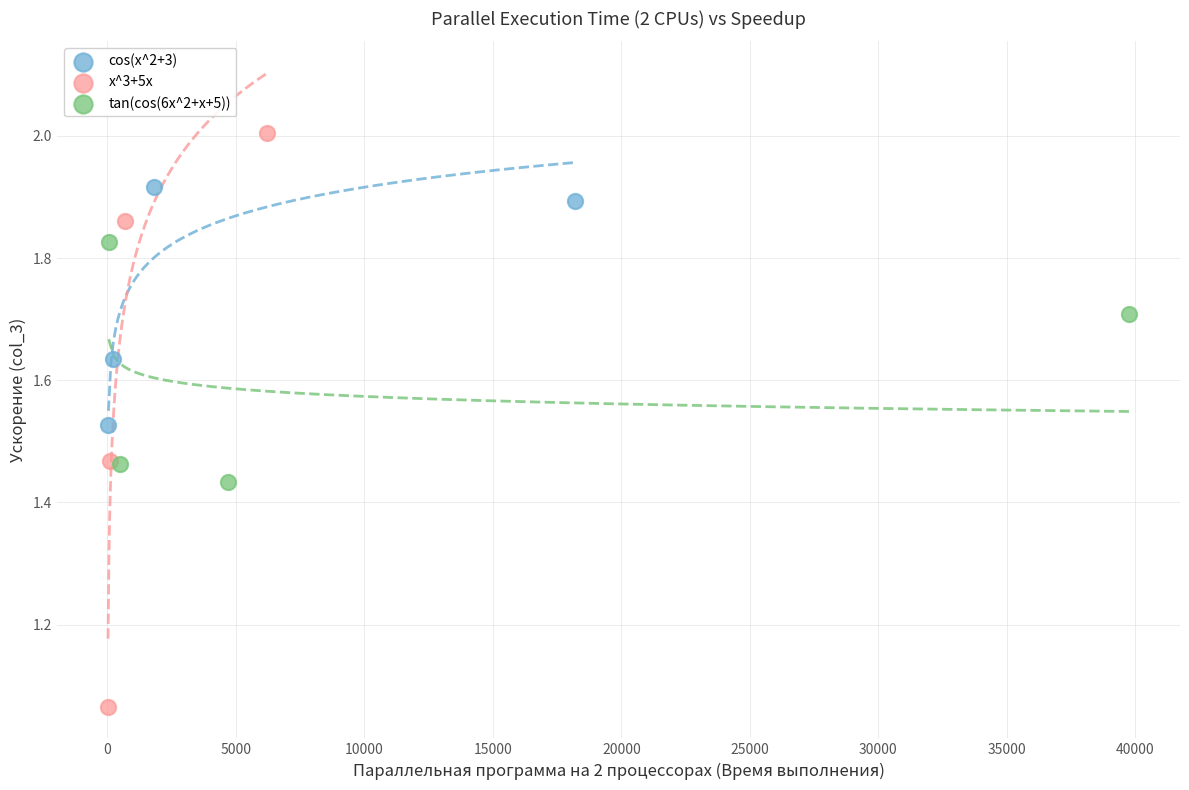

Which series has the largest Y range (max minus min)?

x^3+5x